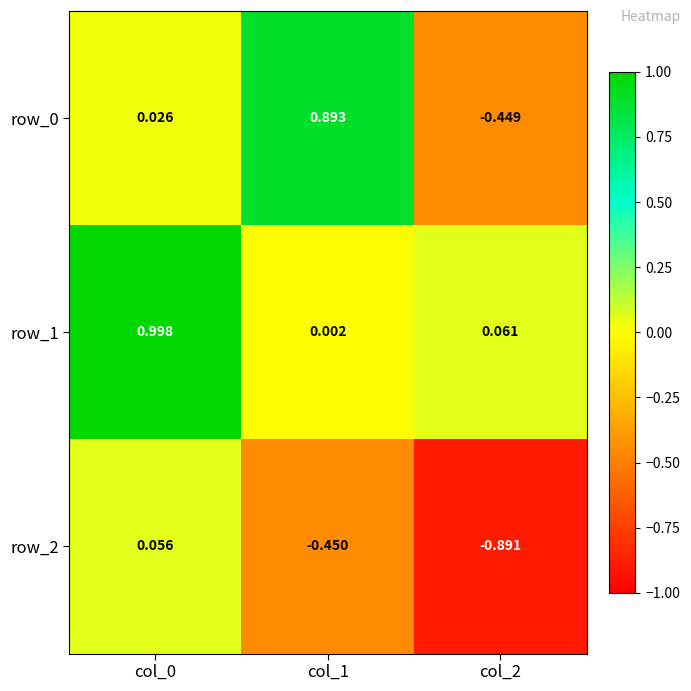

What is the difference between the maximum and minimum values in the row_1 series?

1.0